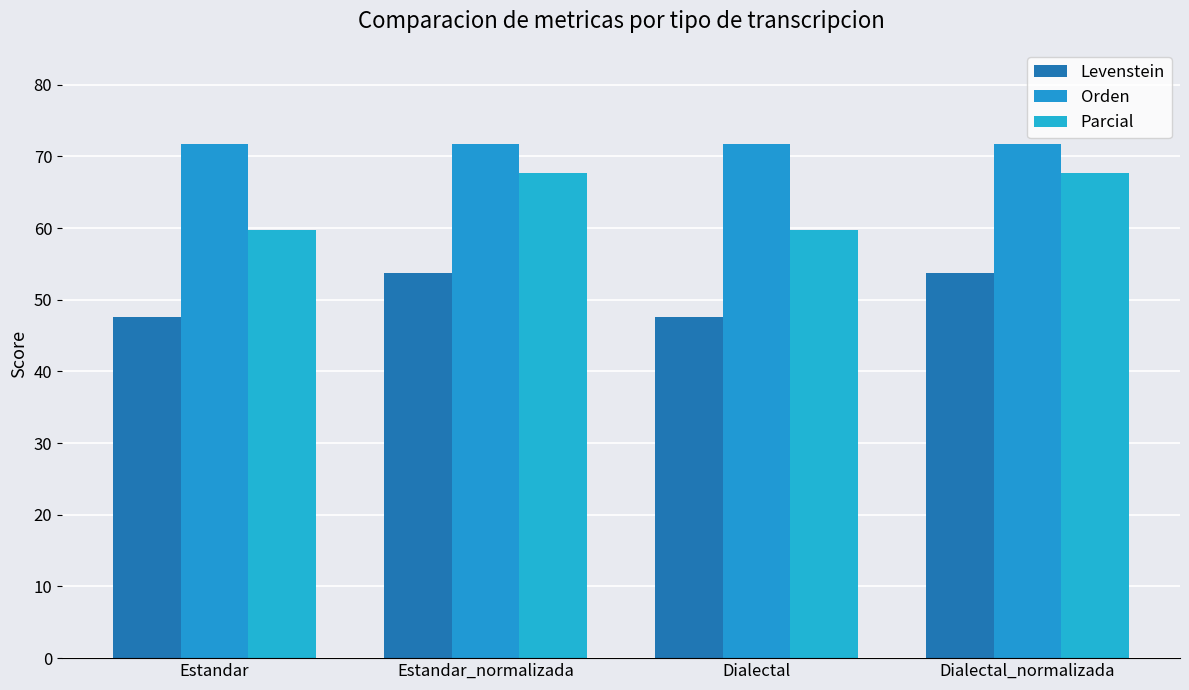

What is the highest value of the Levenstein series?

53.7